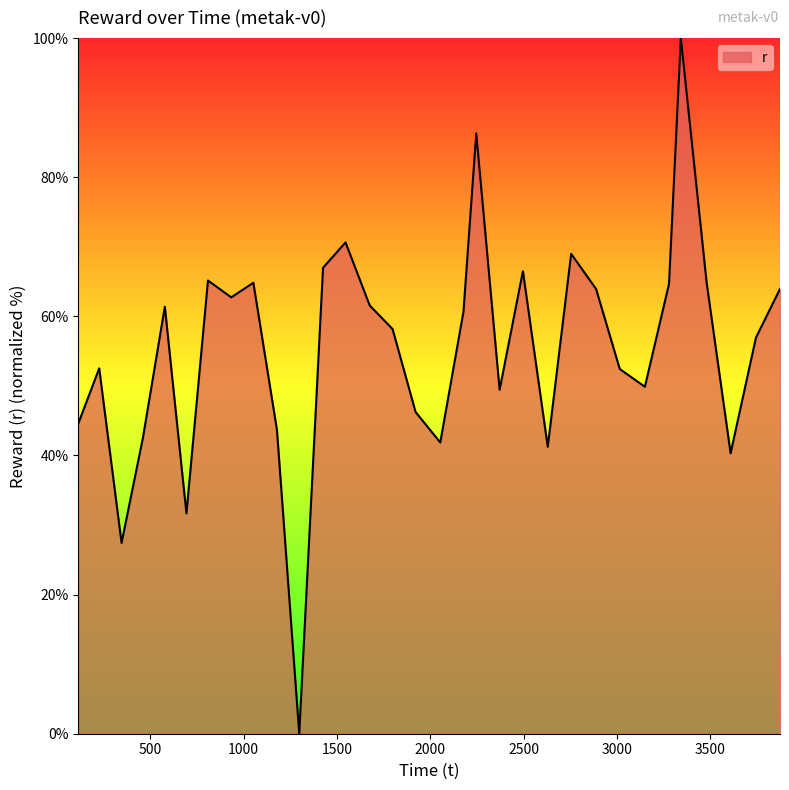

What is the maximum value shown in the chart?

100.0